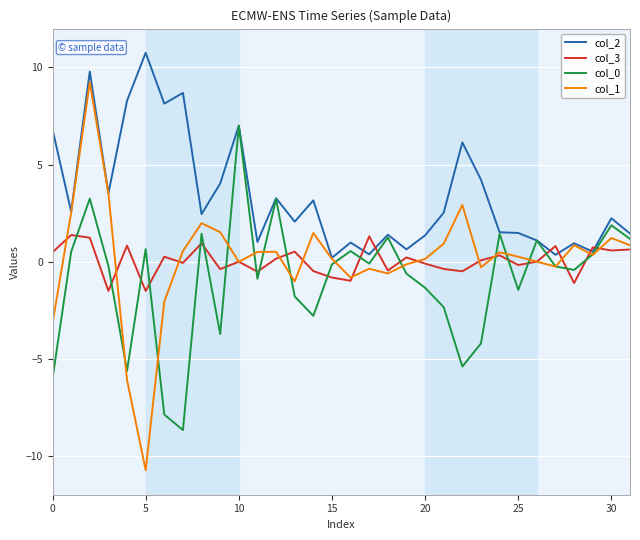

How many negative values does the col_0 series have?

19